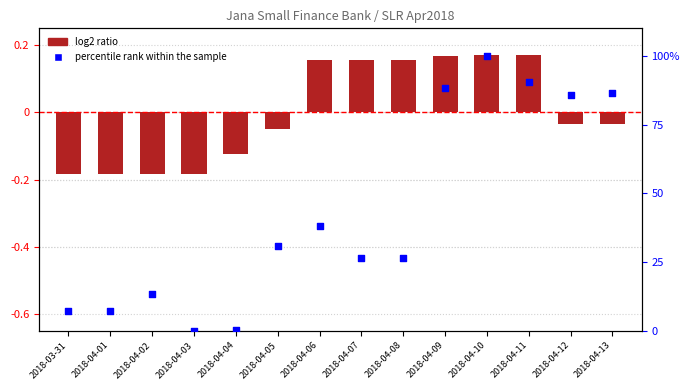

What is the total value across all series at 2018-04-09?

88.6